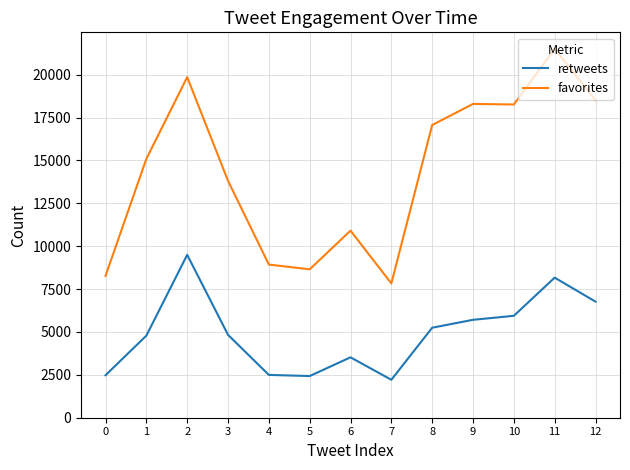

What is the average value of the favorites series?

14384